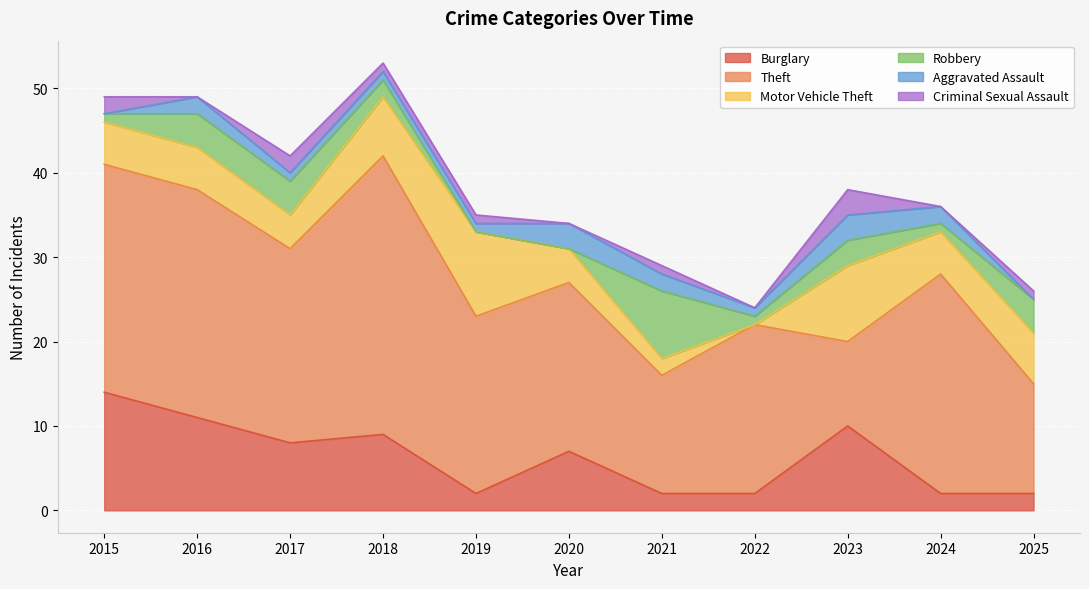

What is the difference between the maximum and second lowest values in the Robbery series?

8